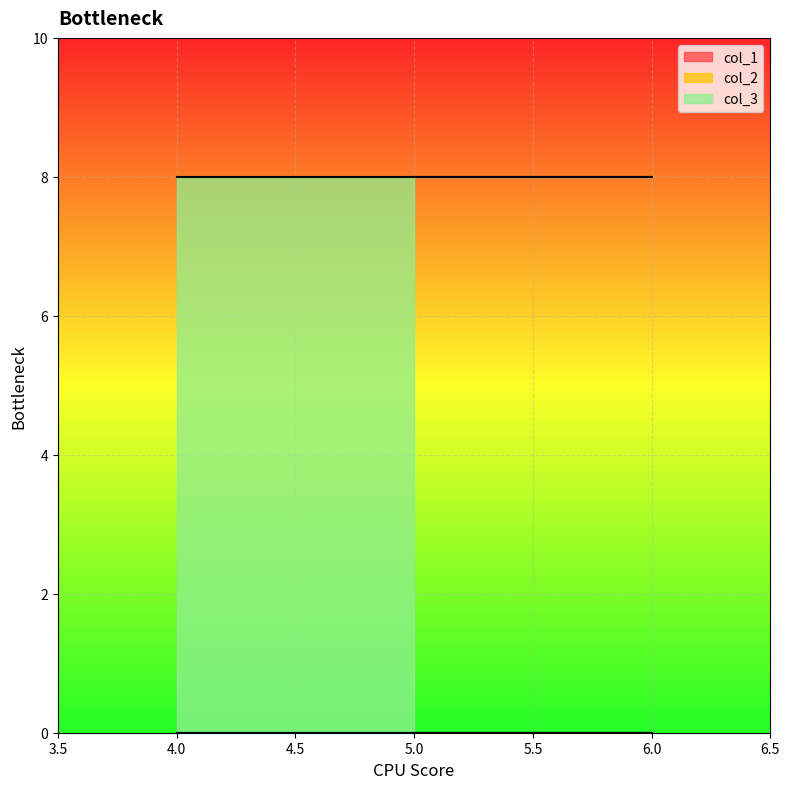

True or false: col_2 has more than 0 interior local peaks.

False